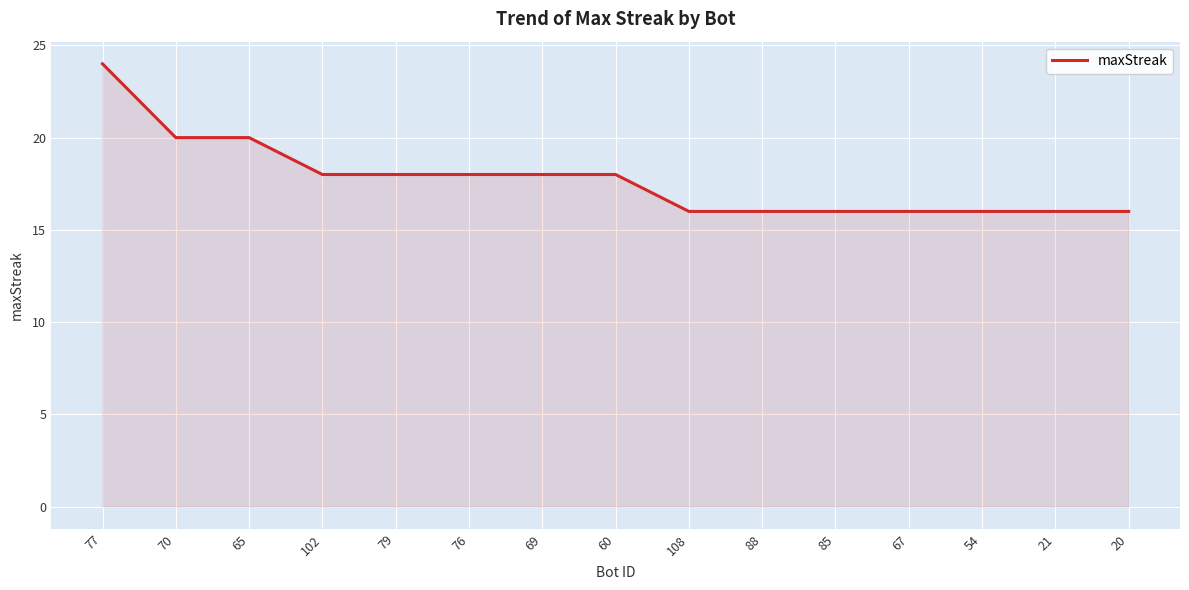

Reading right to left, what are all the values shown in this chart?

20=16	21=16	54=16	67=16	85=16	88=16	108=16	60=18	69=18	76=18	79=18	102=18	65=20	70=20	77=24